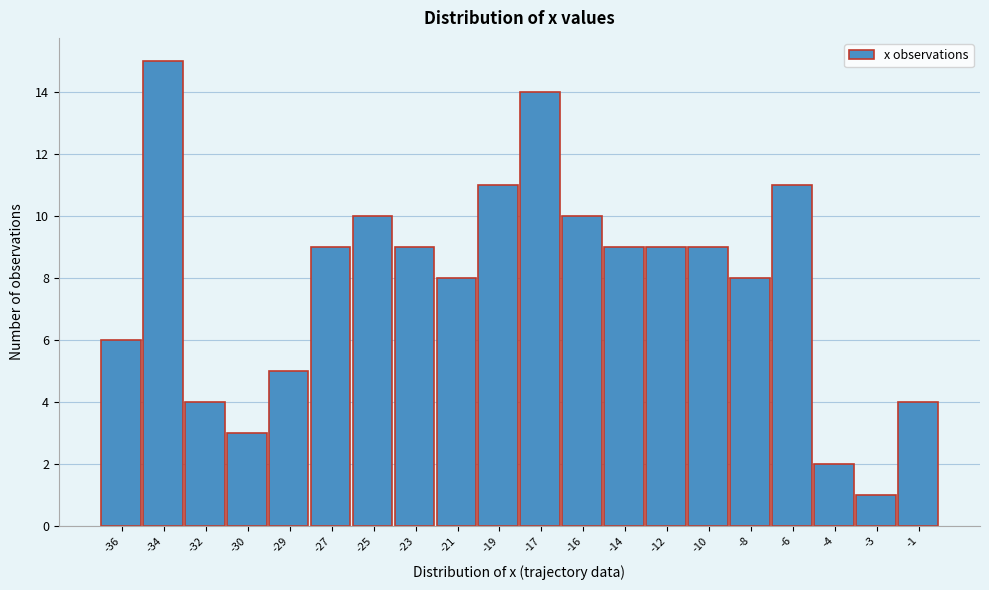

Reading right to left, extract all data points from this chart.

4	1	2	11	8	9	9	9	10	14	11	8	9	10	9	5	3	4	15	6